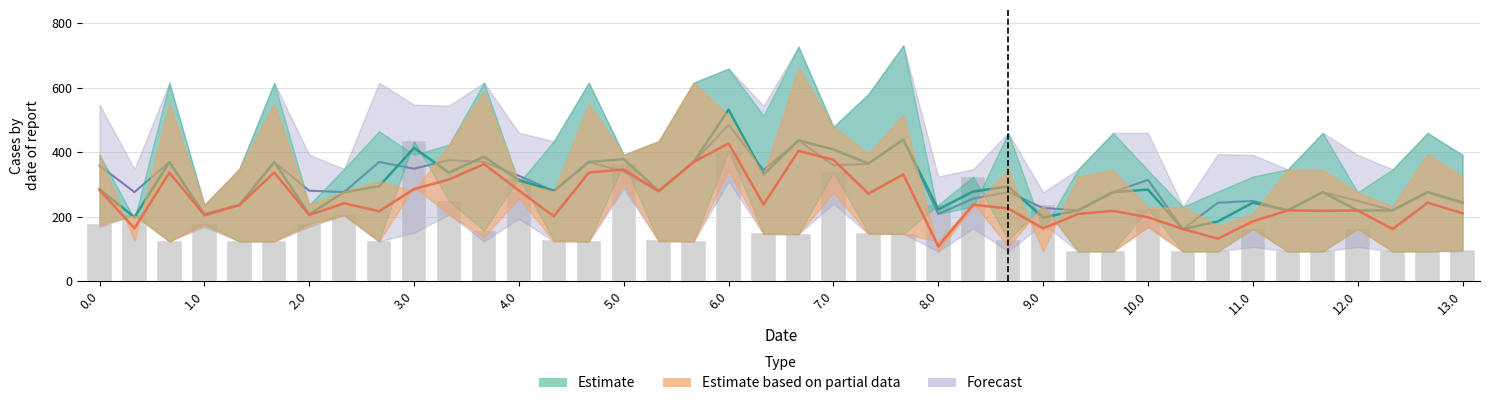

How many bars are there in total?

40